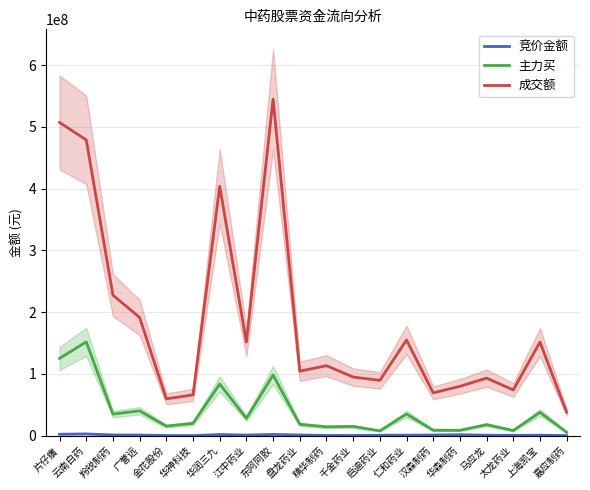

The value of 竞价金额 at 广誉远 is 916527. True or false?

True